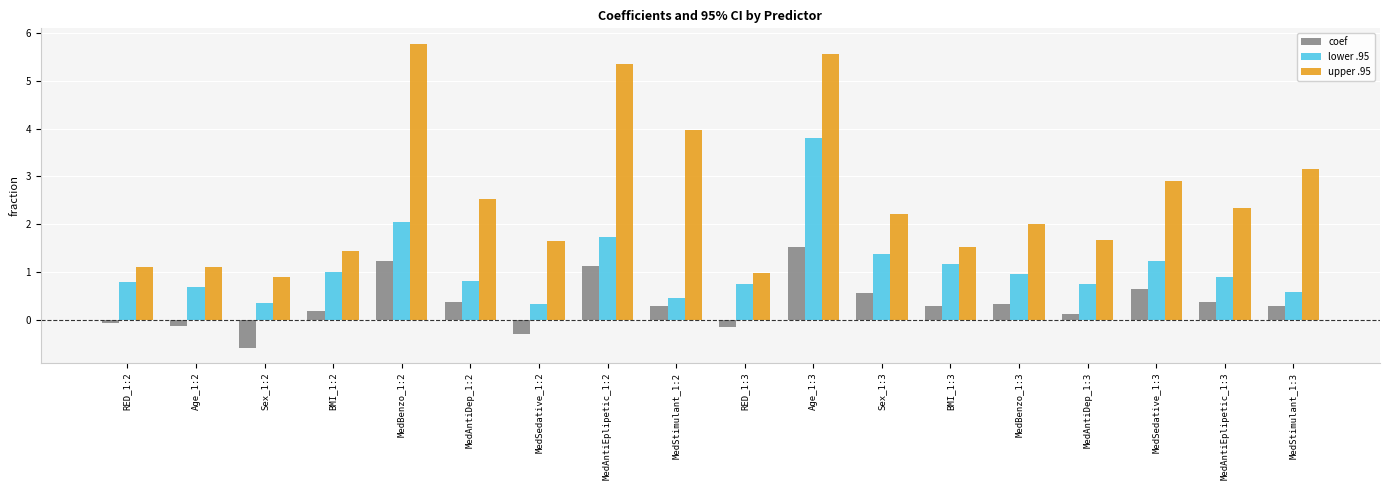

What is the label of the 3rd bar from the left?

Sex_1:2